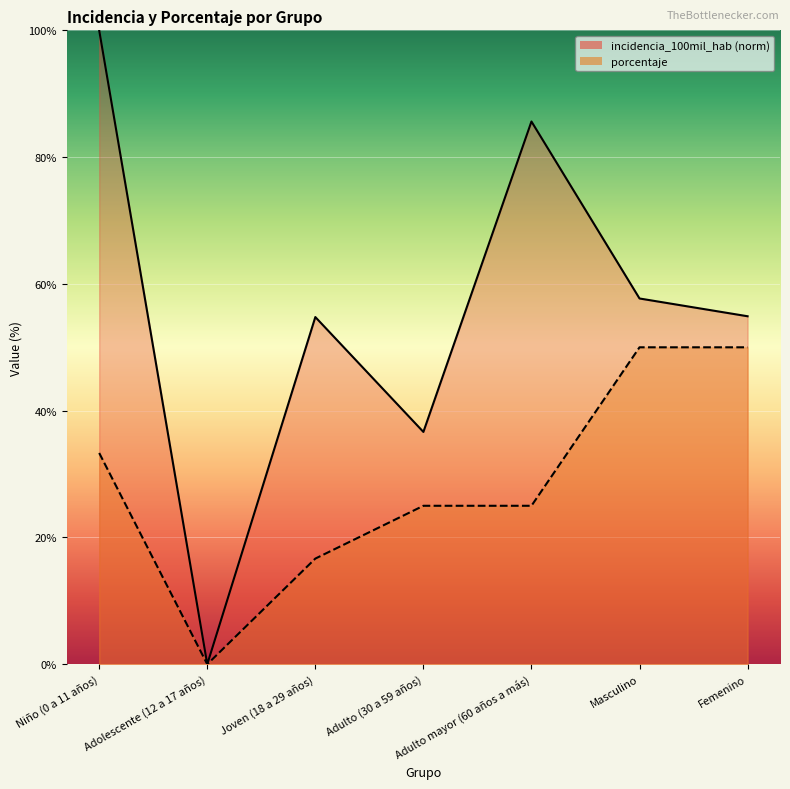

Rank the series at Masculino from lowest to highest value.

porcentaje, incidencia_100mil_hab